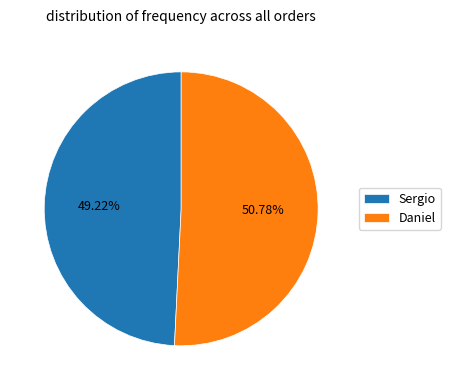

What is the ratio of the value at Sergio to the value at Daniel?

1.0